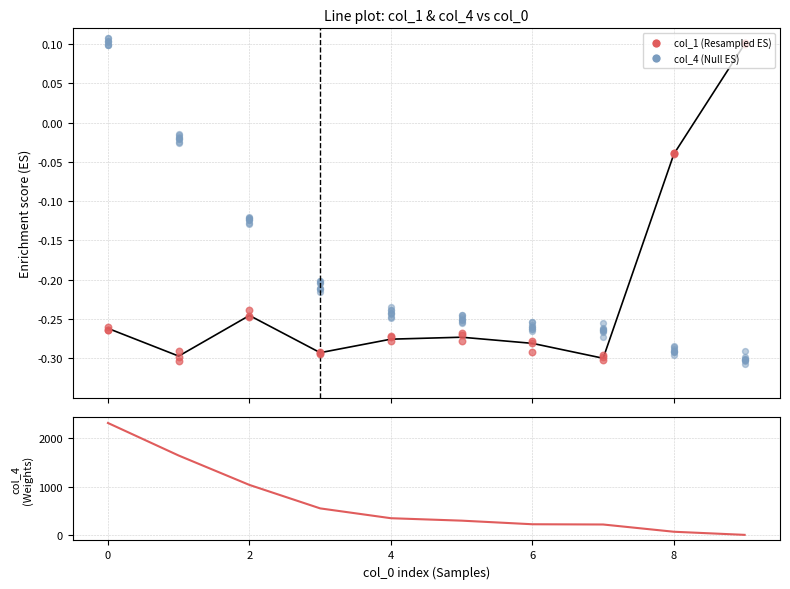

Which series reaches the maximum Y coordinate?

col_4